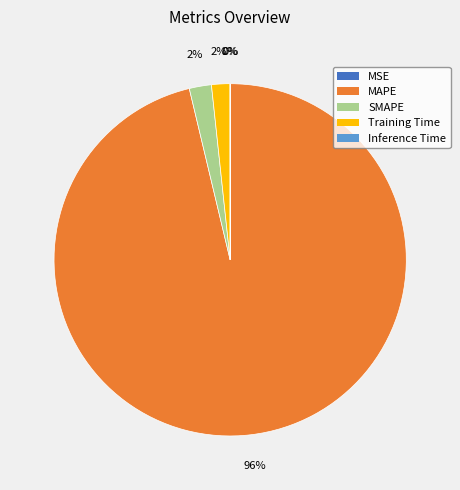

What is the largest slice in the pie chart?

MAPE